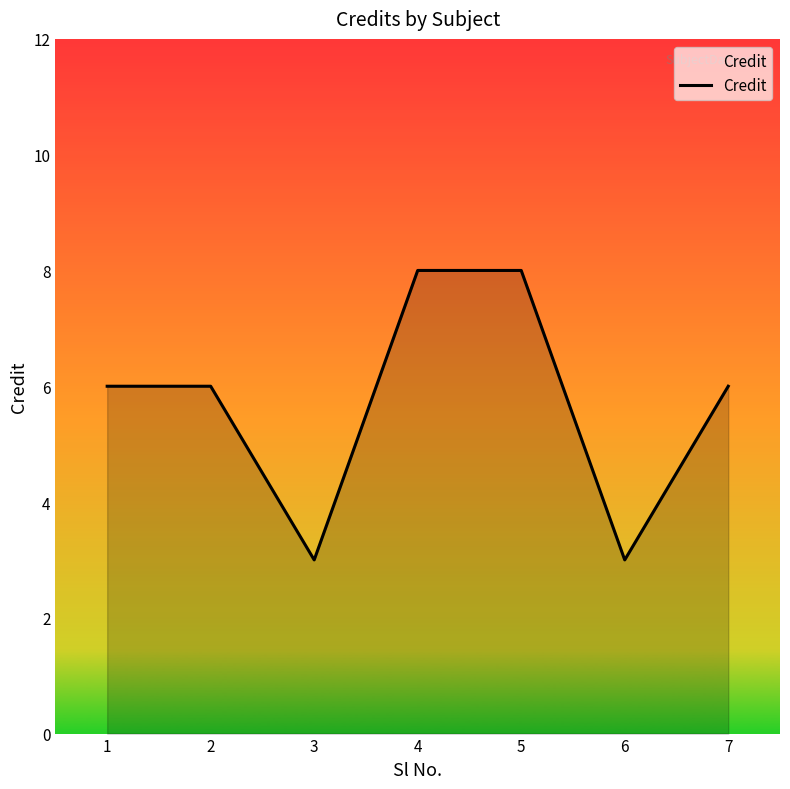

How many interior local valleys (lower than both neighbors) does the data have?

2